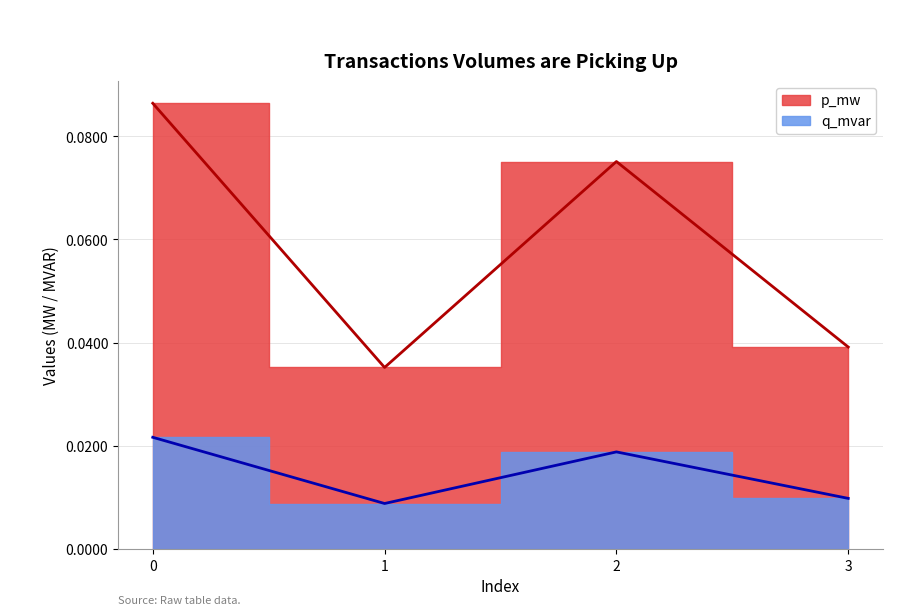

At how many categories does at least one series exceed 0?

4